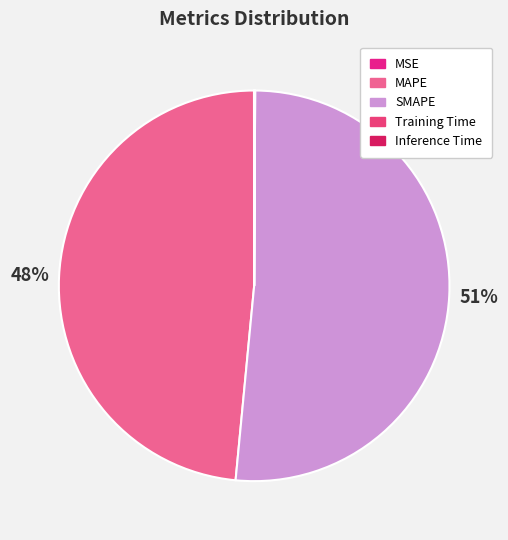

How many slices are in this pie chart?

5